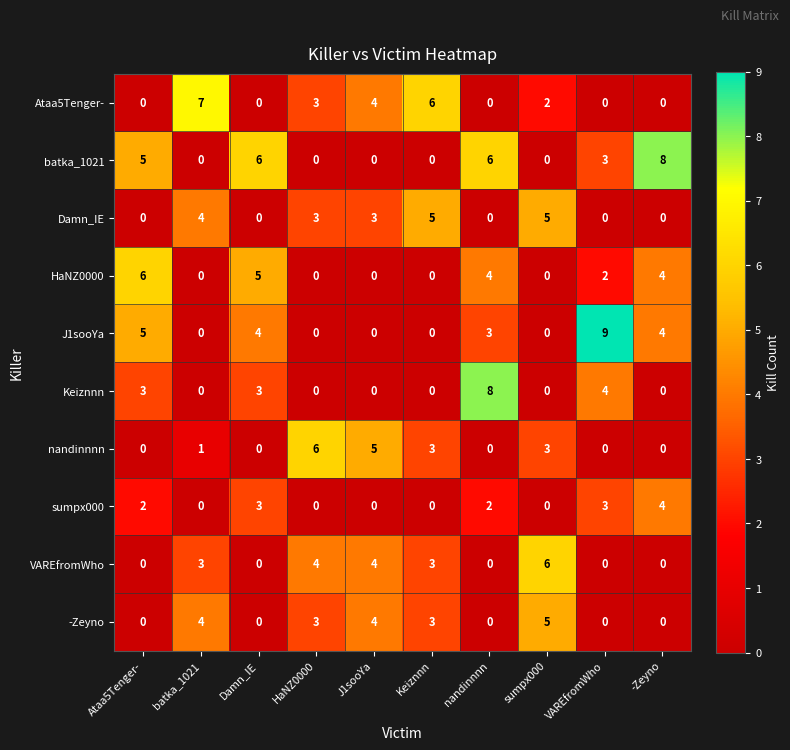

At which category does the chart reach its peak across all series?

VAREfromWho